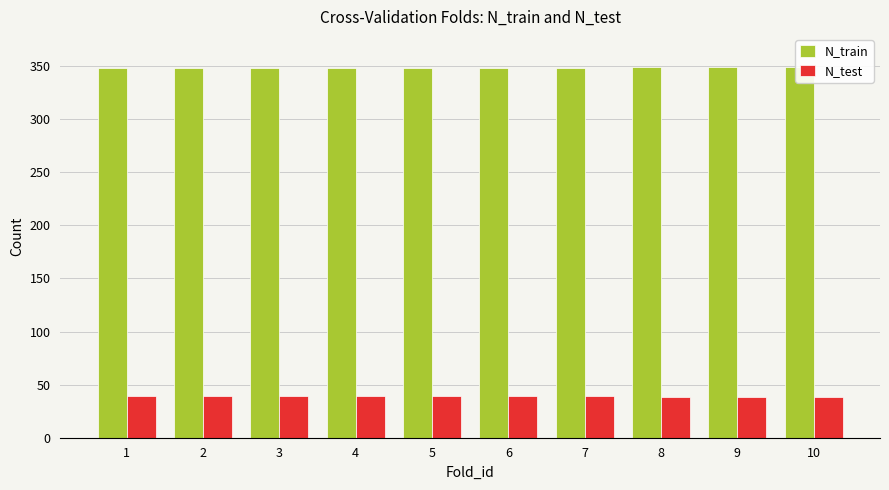

Which series has the widest spread of values?

N_train